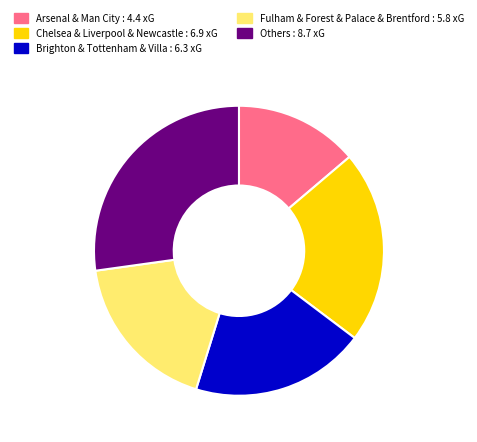

Is there any slice that represents more than half of the pie?

No